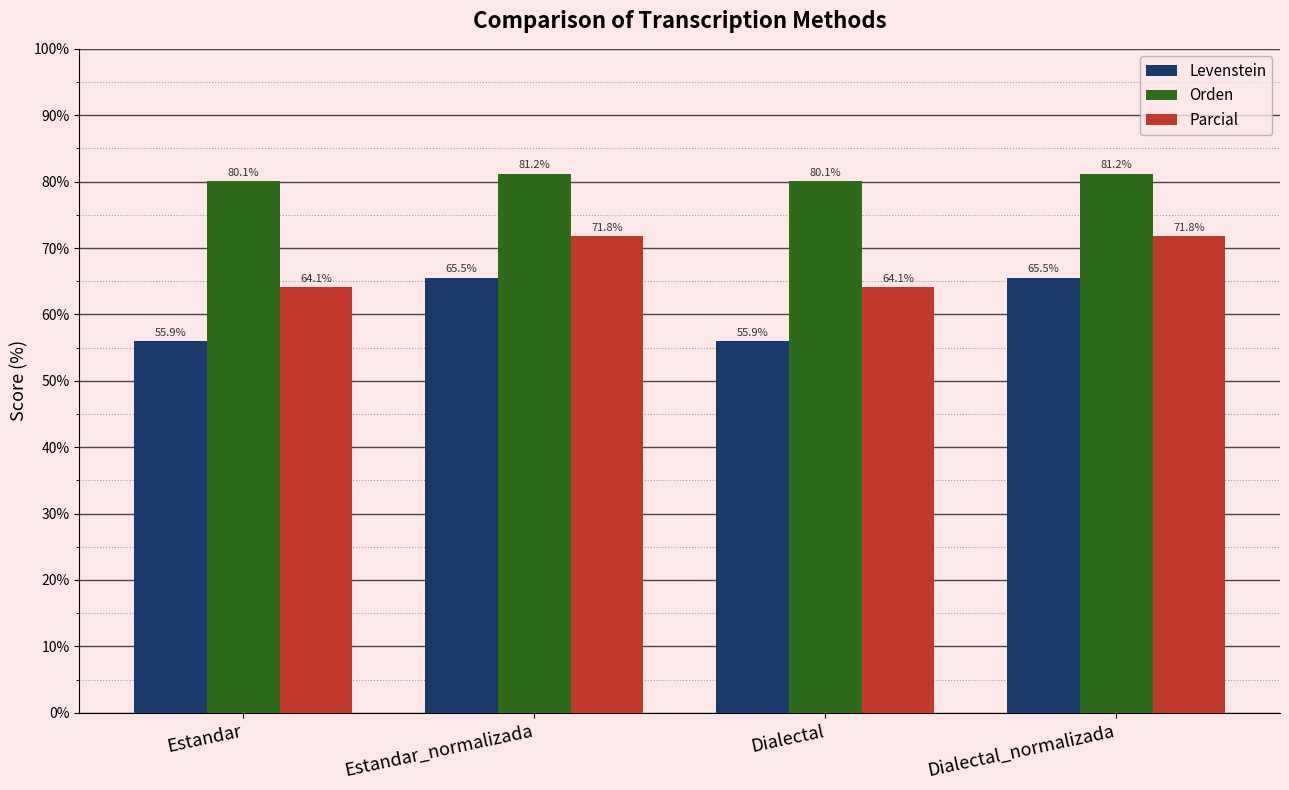

How many bars are there in each group?

3